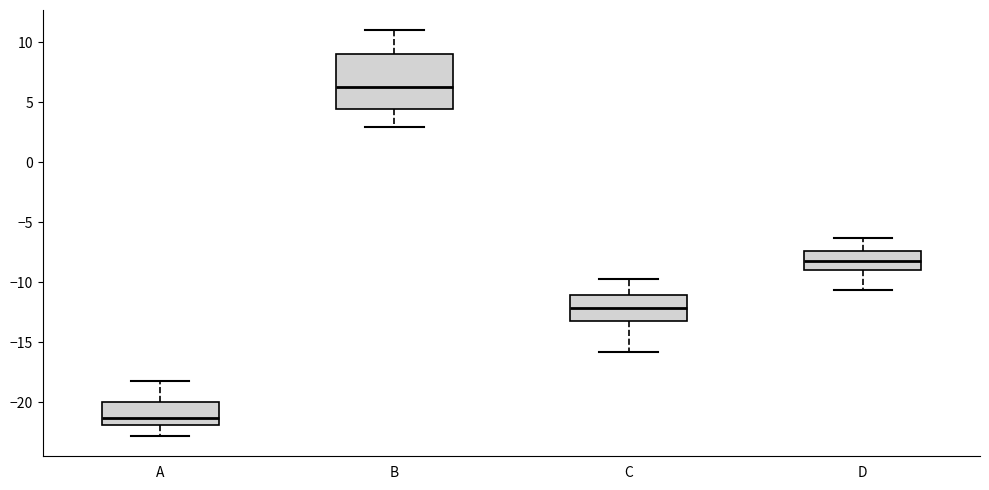

Which box is the tallest, from its lower edge to its upper edge?

B